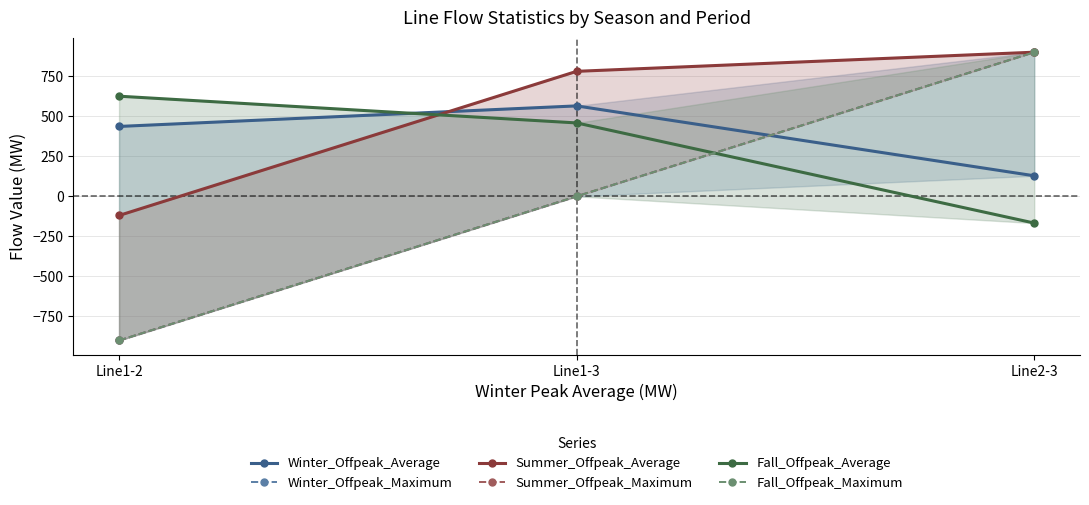

Reading right to left, extract all data points from this chart.

Winter_Offpeak_Average: 128.3	564.7	436.4
Winter_Offpeak_Maximum: 900.0	0.0	-900.0
Summer_Offpeak_Average: 900.0	780.5	-119.5
Summer_Offpeak_Maximum: 900.0	0.0	-900.0
Fall_Offpeak_Average: -166.9	458.4	625.3
Fall_Offpeak_Maximum: 900.0	0.0	-900.0